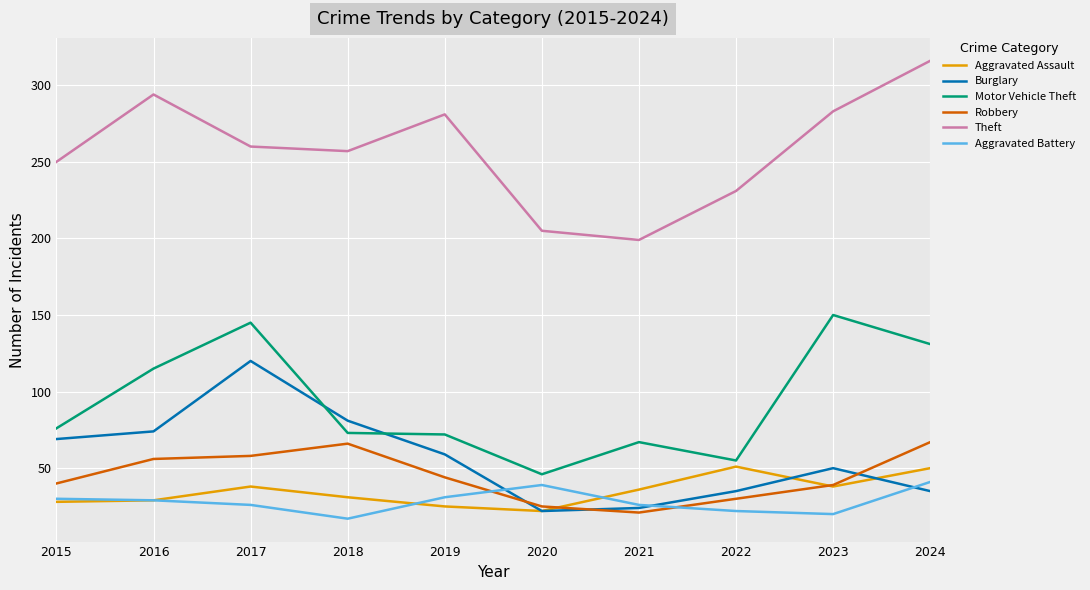

What is the total value across all series at 2016?

597